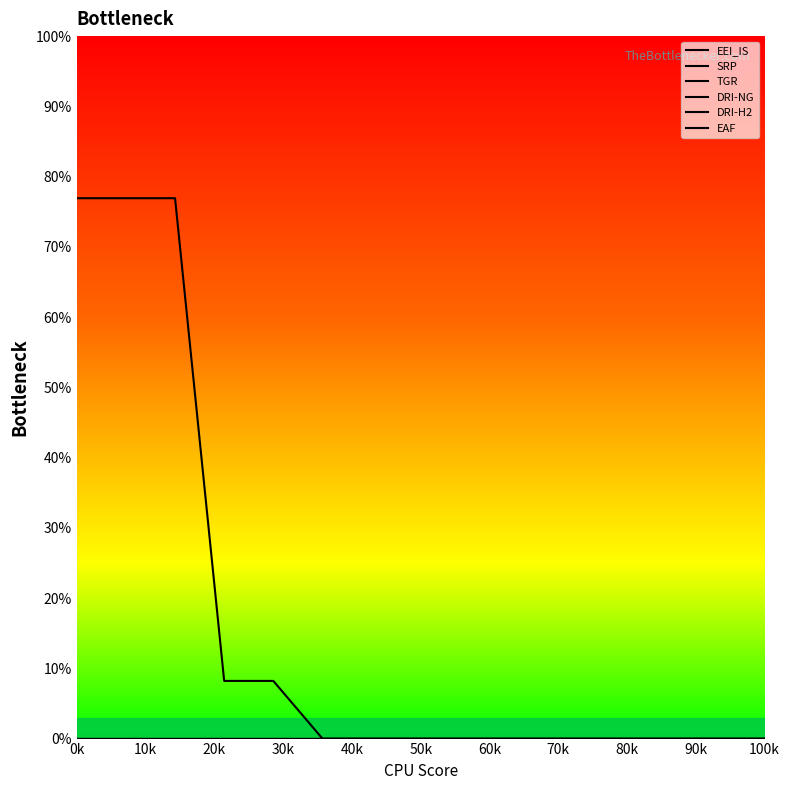

True or false: TGR and DRI-NG cross at least once.

False